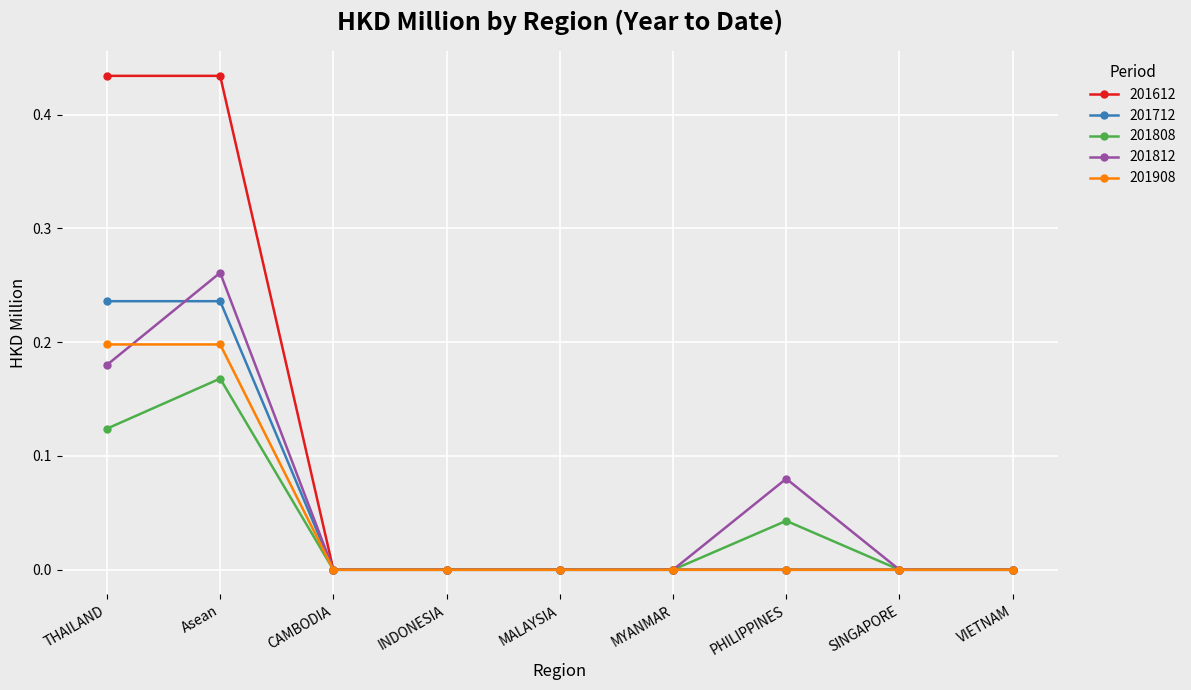

What position from the left is INDONESIA?

4